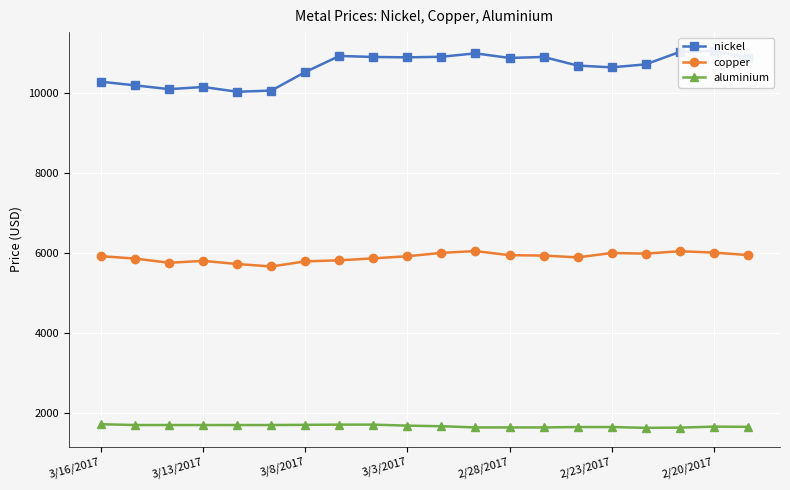

True or false: aluminium and copper intersect in this chart.

False